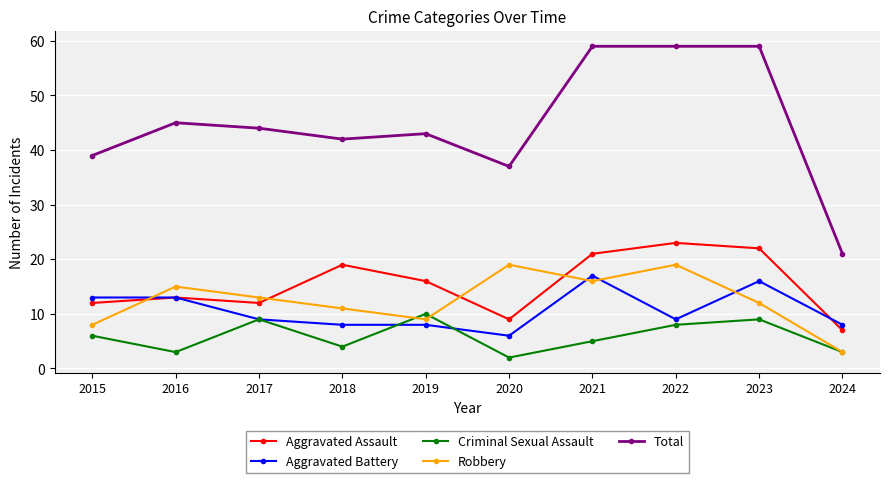

Is it true that Aggravated Battery equals 26 at 2021?

False